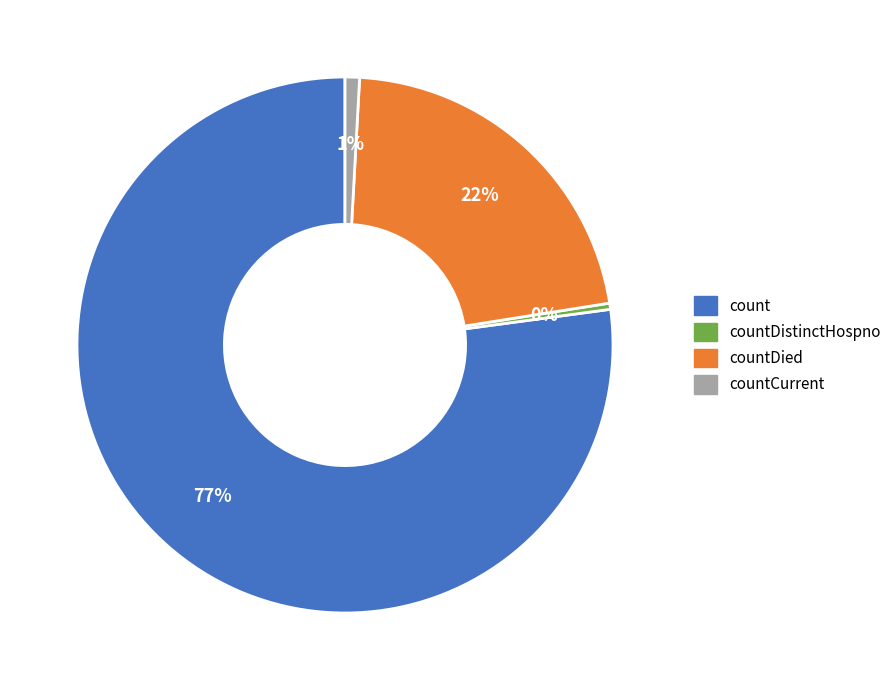

Is it true that countCurrent is 11% of the pie?

False